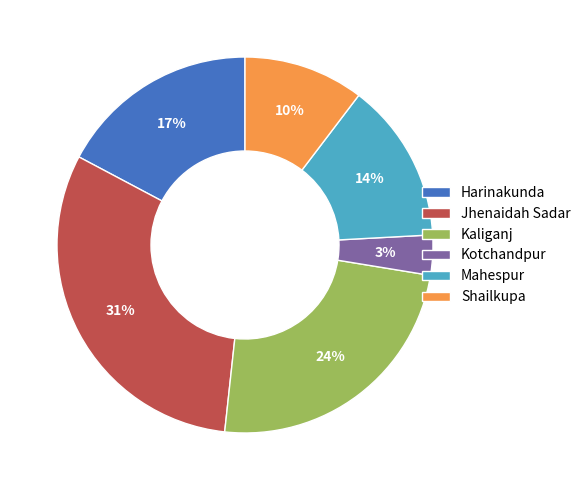

Combined, do Mahespur and Harinakunda account for over 50%?

No